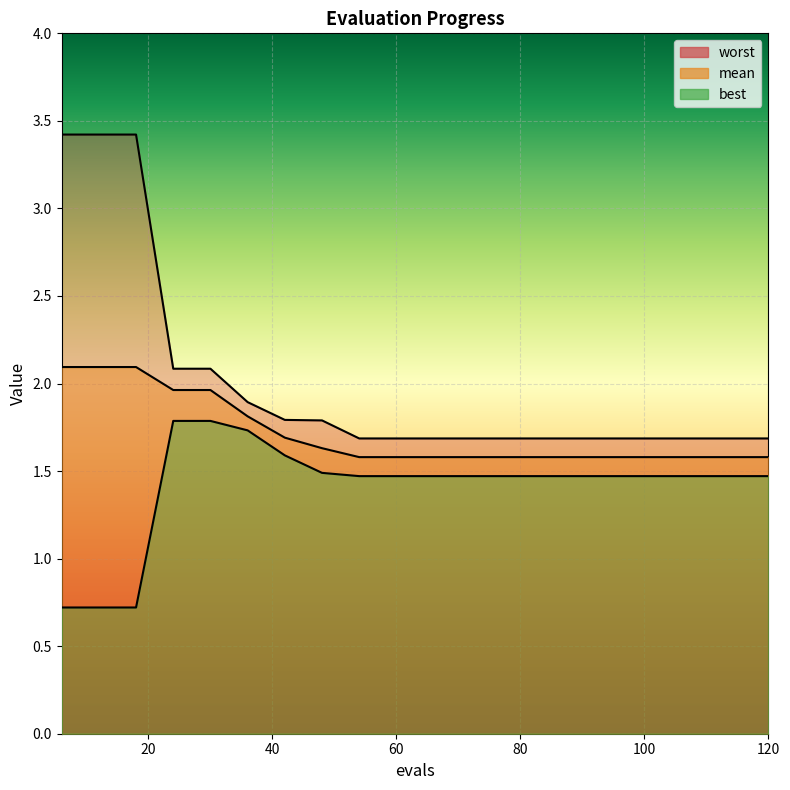

Is it true that best equals 0.7 at 17?

False